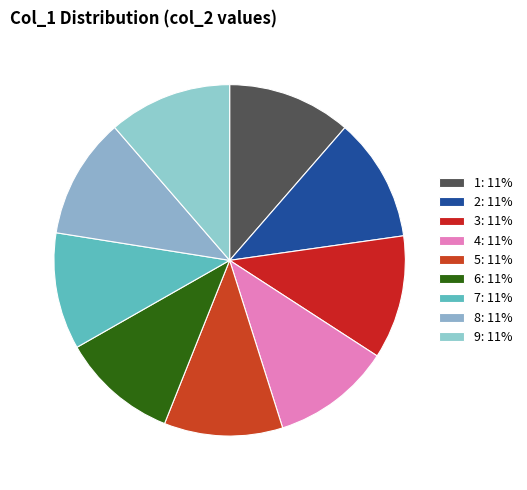

To the nearest percent, what is the combined percentage of 6 and 4?

22%